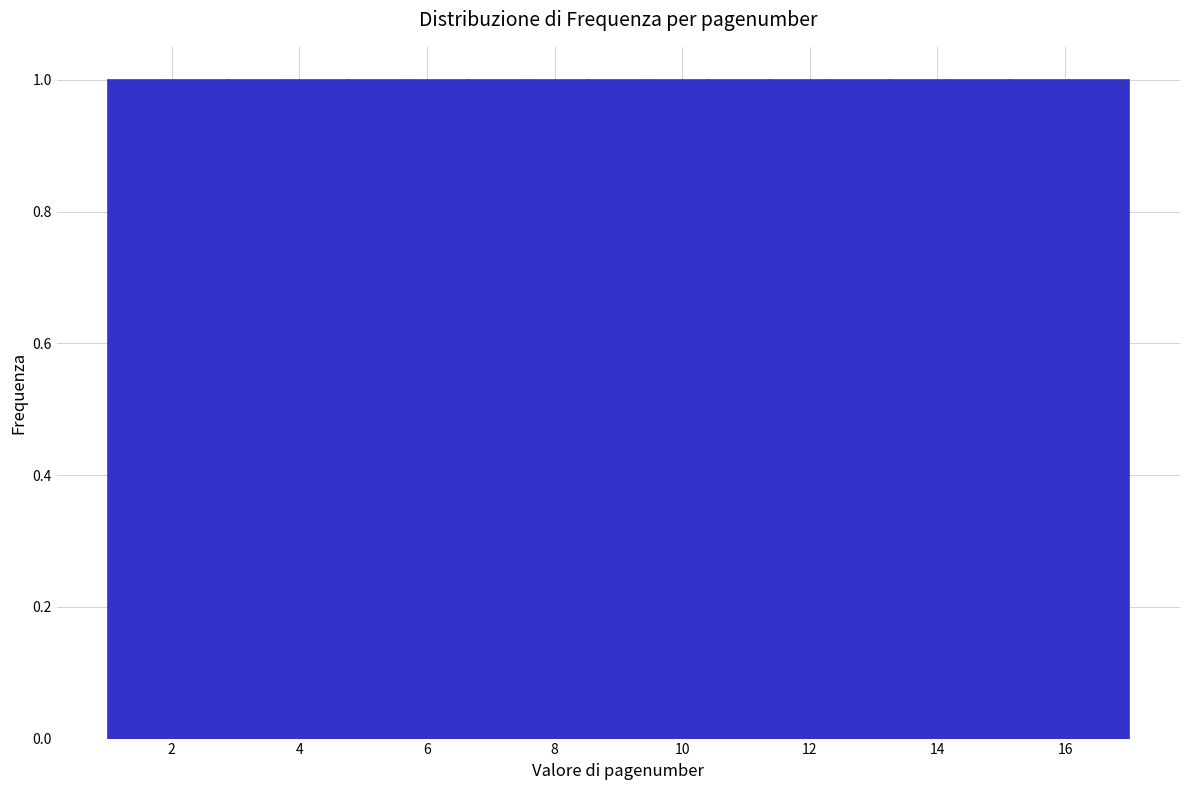

Reading left to right, transcribe this chart: for each bar, give the range it covers on the x-axis and its height. Neither the bar edges nor the heights are printed on the chart, so give them approximately, as read against the axes.

1.0 to 2.0: 1
2.0 to 2.8: 1
2.8 to 3.8: 1
3.8 to 4.8: 1
4.8 to 5.8: 1
5.8 to 6.6: 1
6.6 to 7.6: 1
7.6 to 8.6: 1
8.6 to 9.4: 1
9.4 to 10.4: 1
10.4 to 11.4: 1
11.4 to 12.2: 1
12.2 to 13.2: 1
13.2 to 14.2: 1
14.2 to 15.2: 1
15.2 to 16.0: 1
16.0 to 17.0: 1